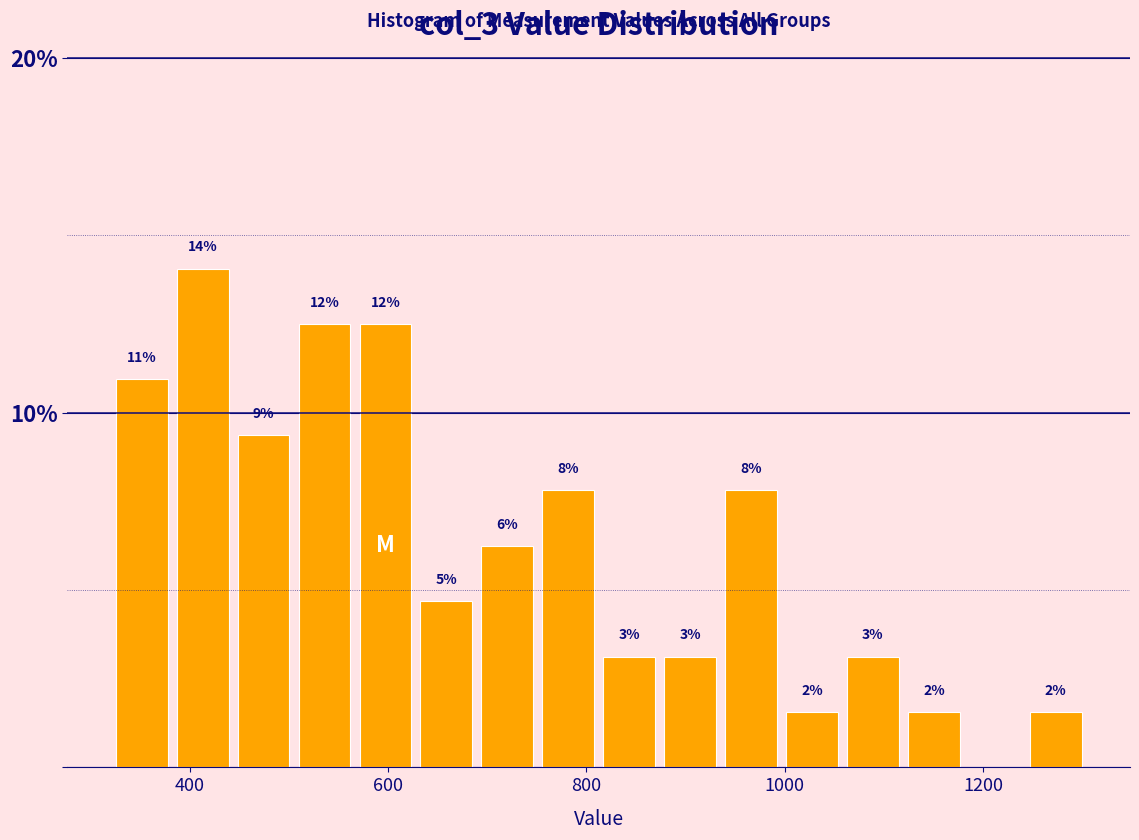

Read against the x-axis, roughly where is the centre of the tallest bar?

420